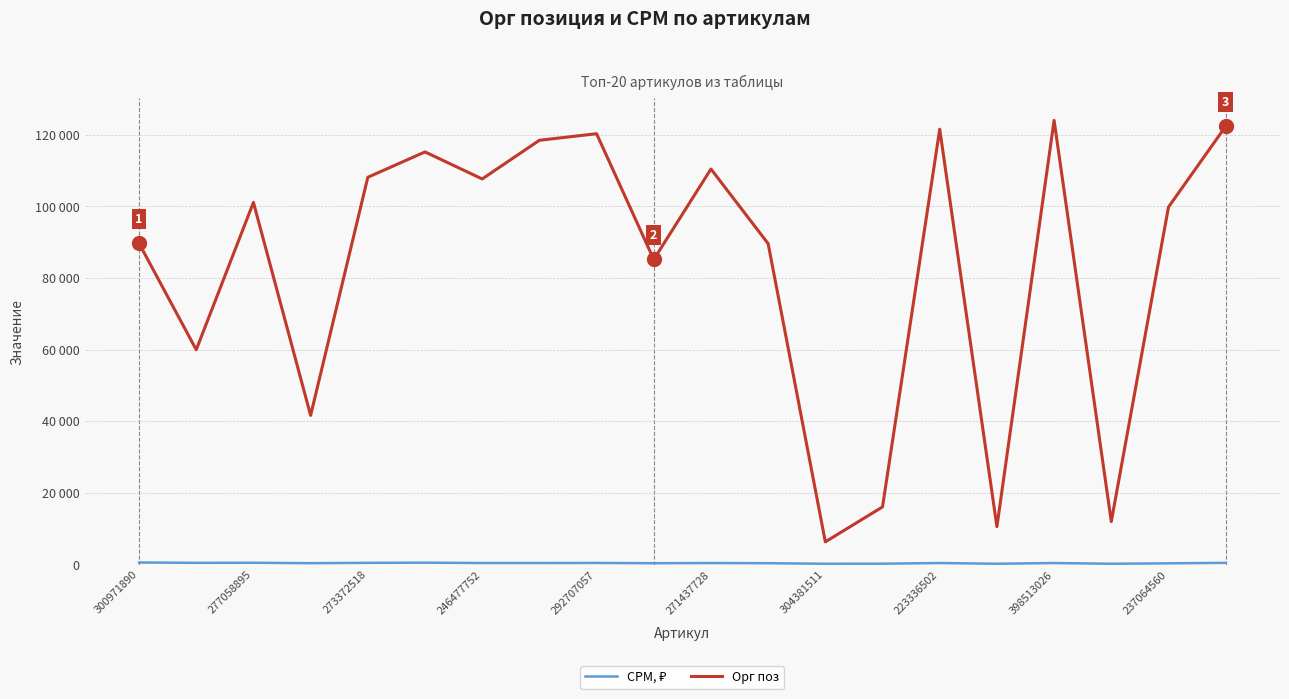

In Орг поз, how many points are higher than both neighbors (excluding endpoints)?

6